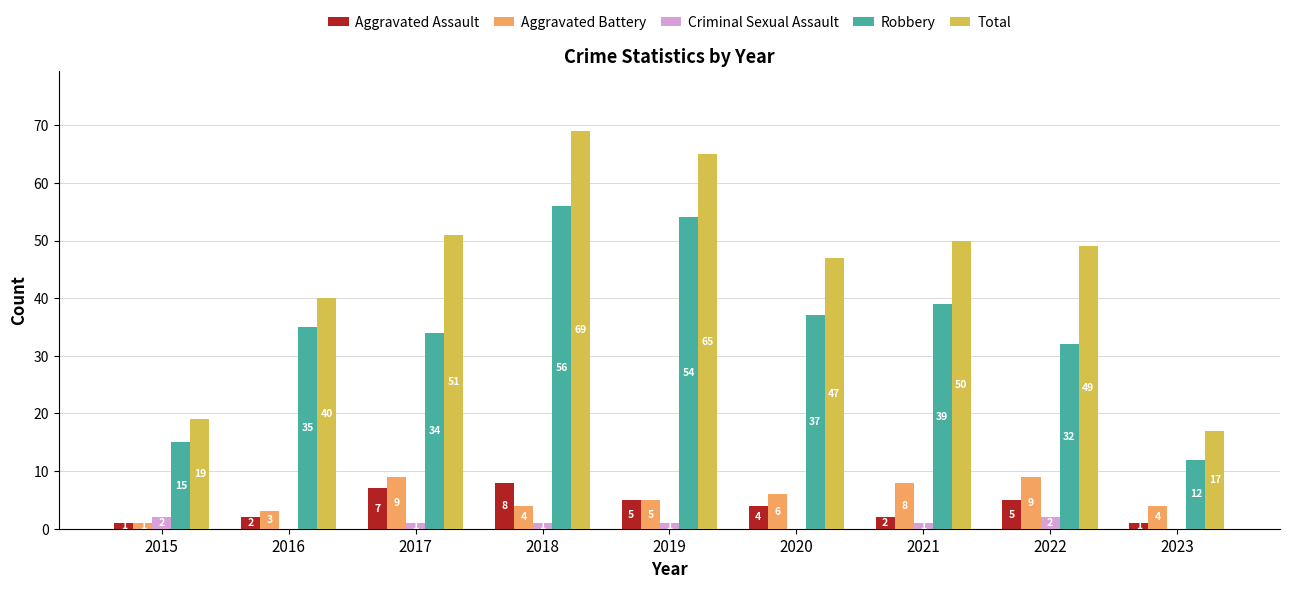

At which label is Total closest to 43?

2016